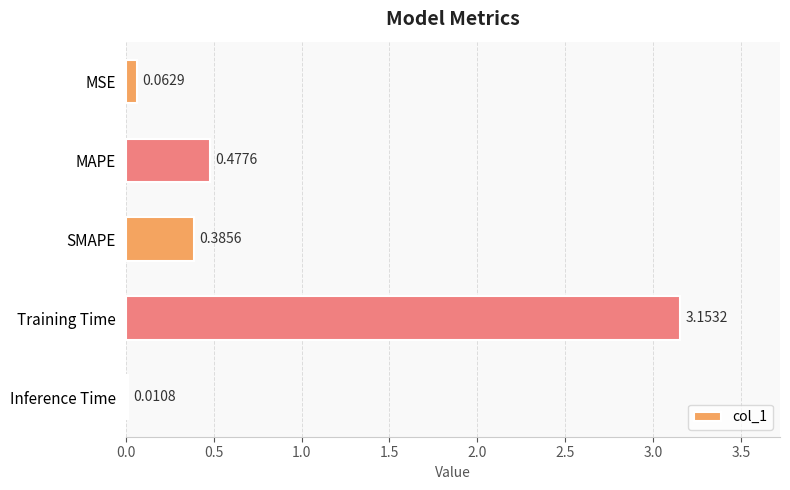

What is the average value?

0.8